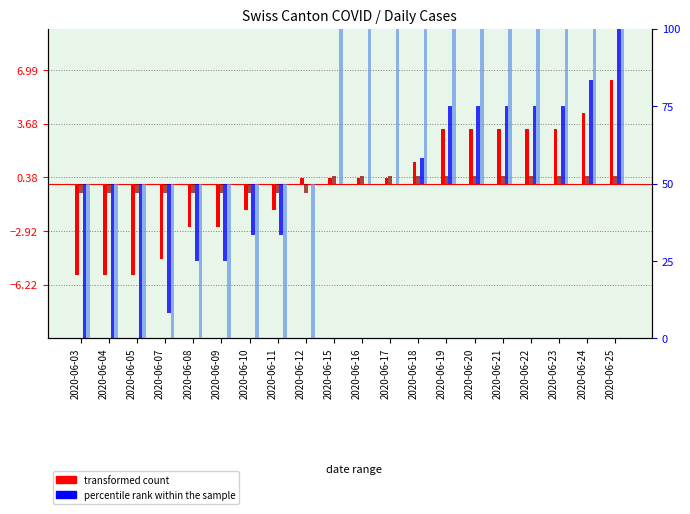

What value does the percentile rank (VS) series have at 2020-06-09?

-50.0